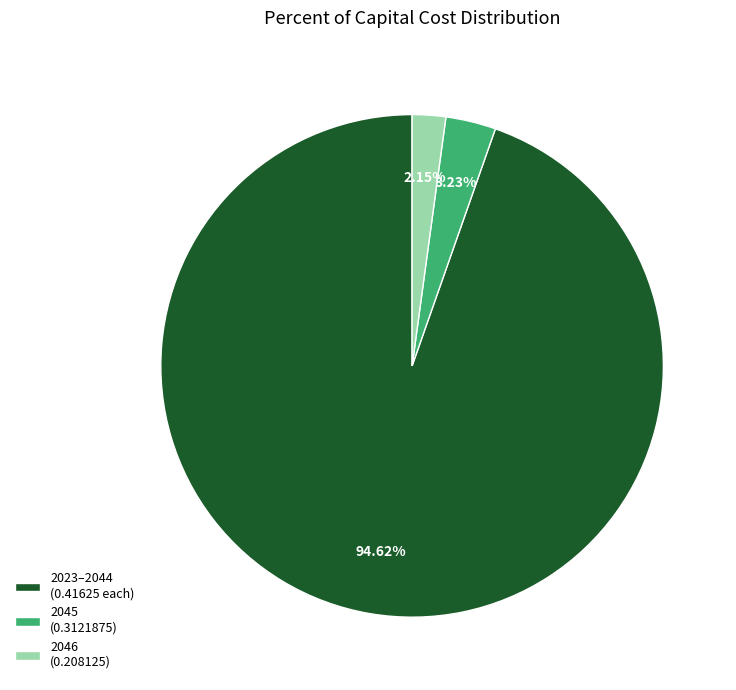

Is there a majority slice in this chart?

Yes